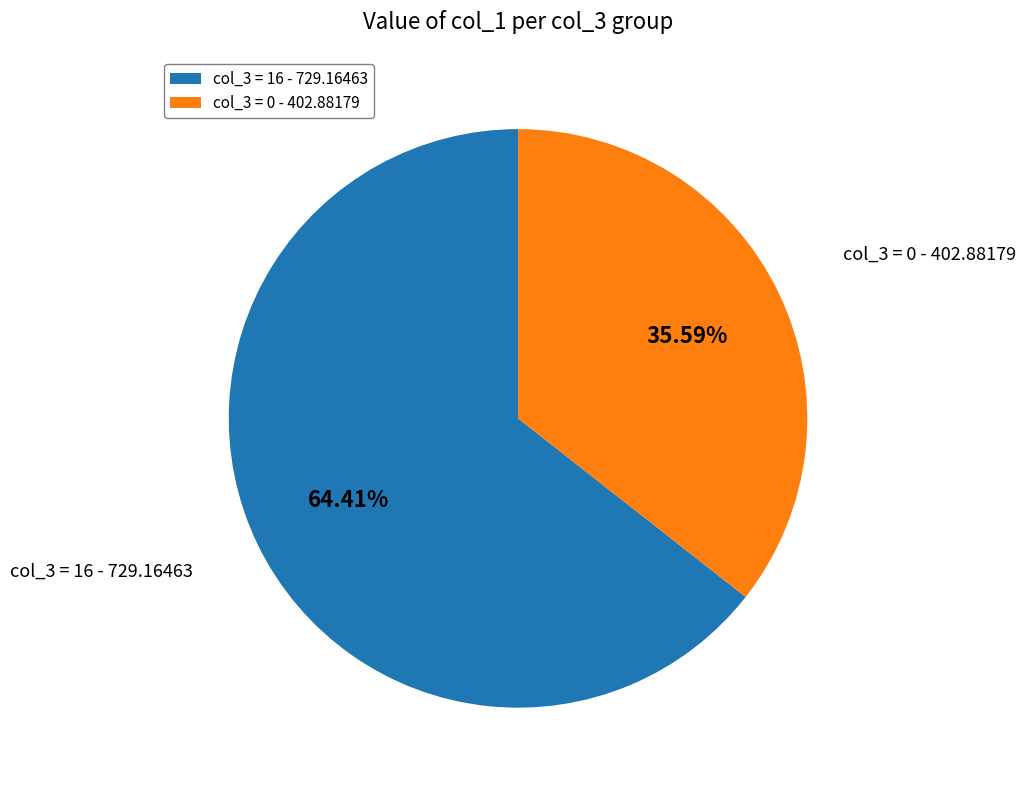

Combined, do col_3 = 0 - 402.88179 and col_3 = 16 - 729.16463 account for over 50%?

Yes